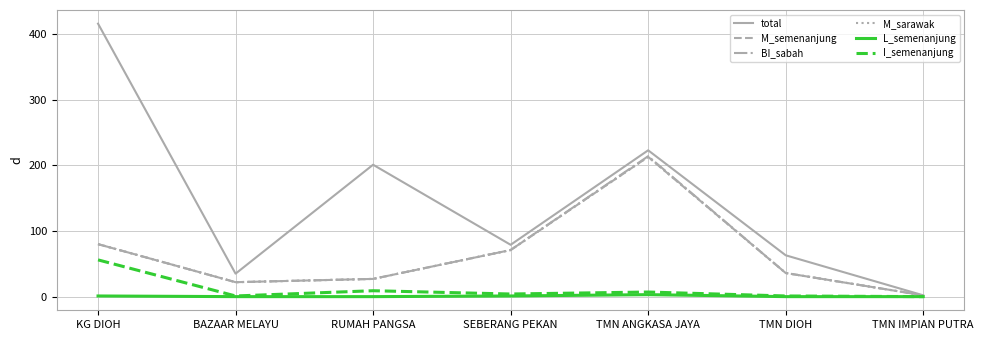

Is the value of M_semenanjung at SEBERANG PEKAN greater than the value of total at KG DIOH?

No